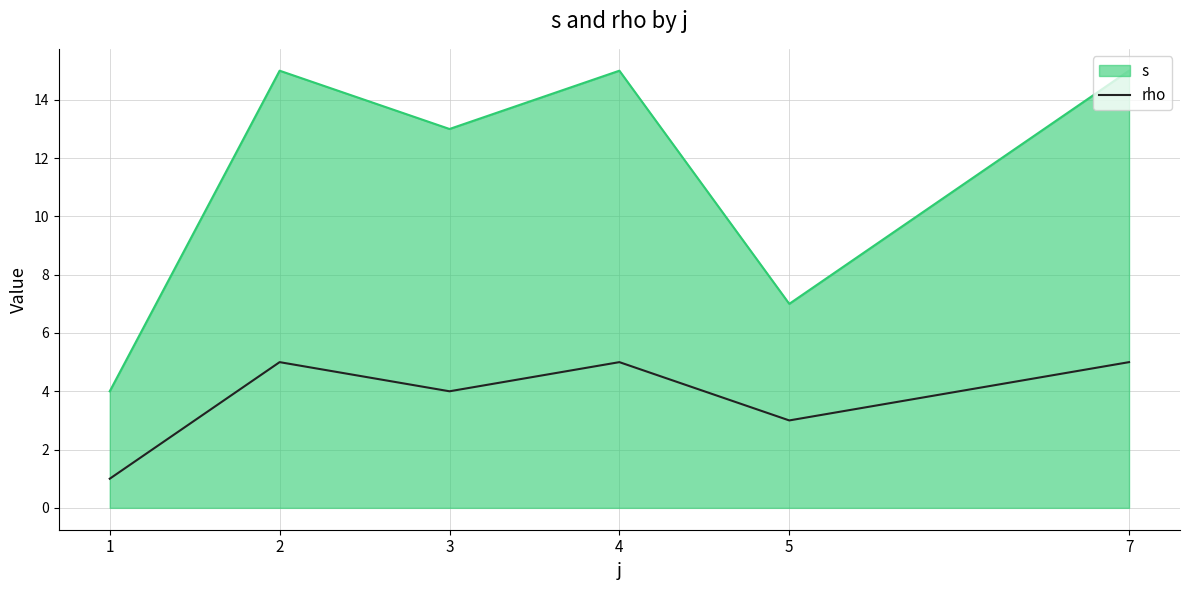

Between 1 and 3, which series saw the biggest shift?

s